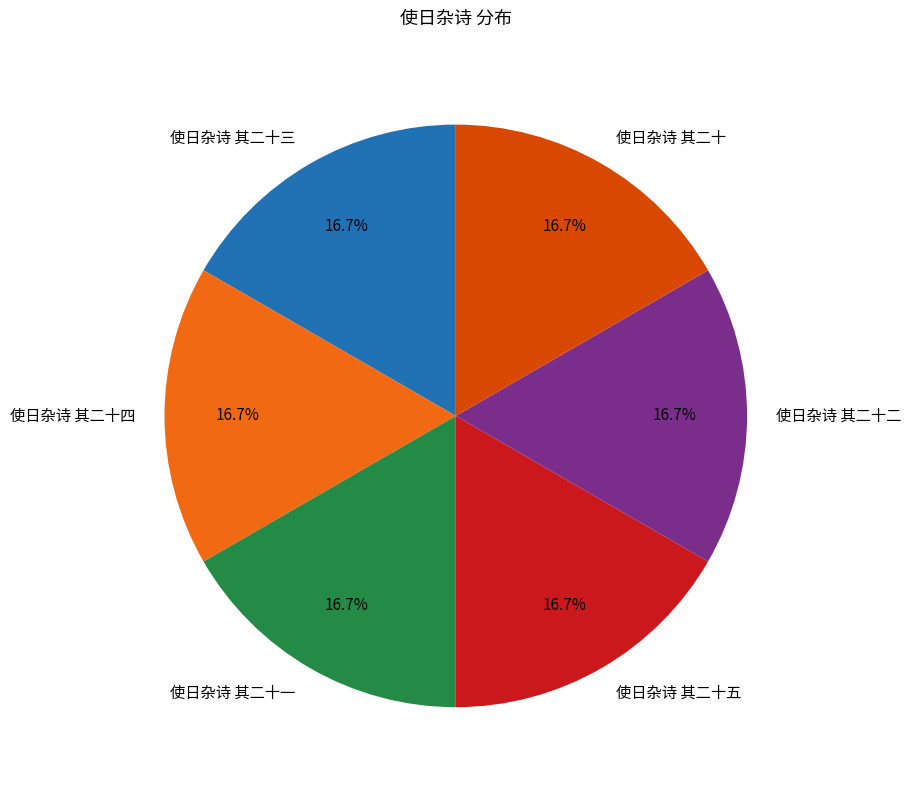

What is the total percentage of 使日杂诗 其二十 and 使日杂诗 其二十五?

33.3%